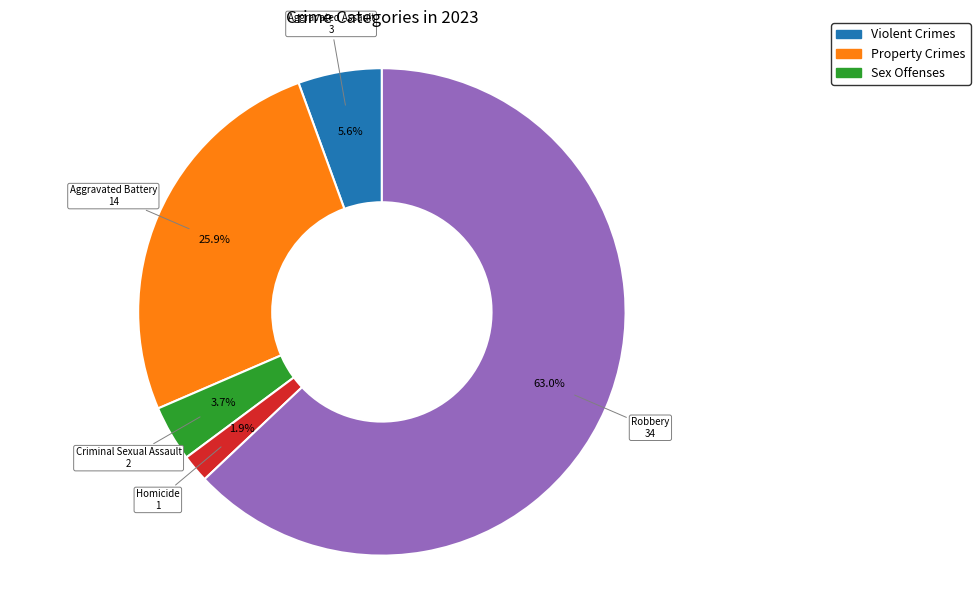

How many slices are in this pie chart?

5